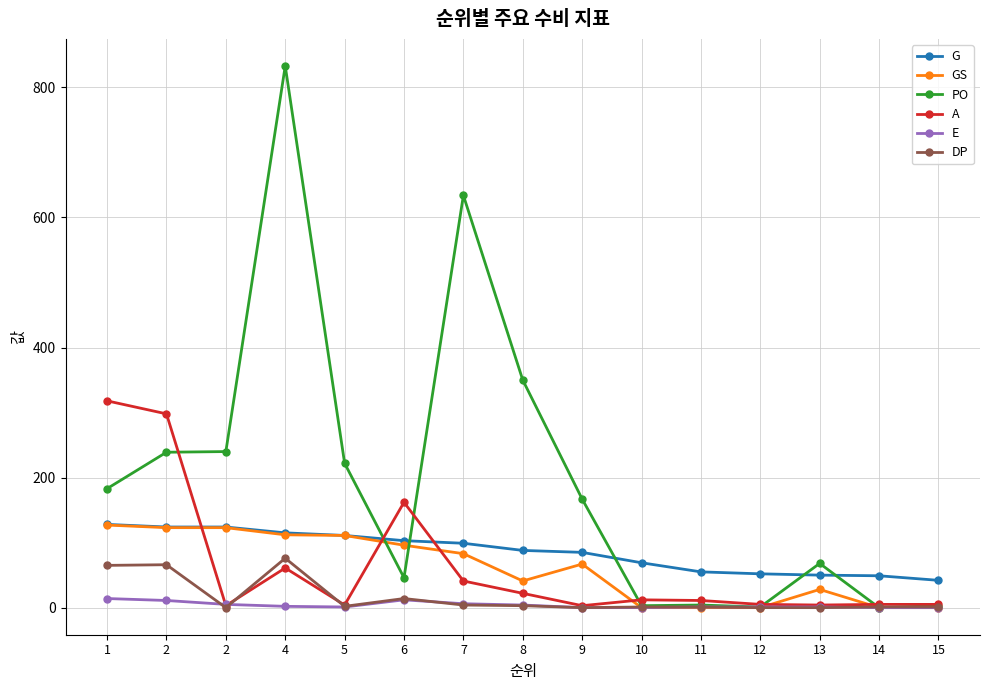

What are all the series names shown in the legend?

G, GS, PO, A, E, DP